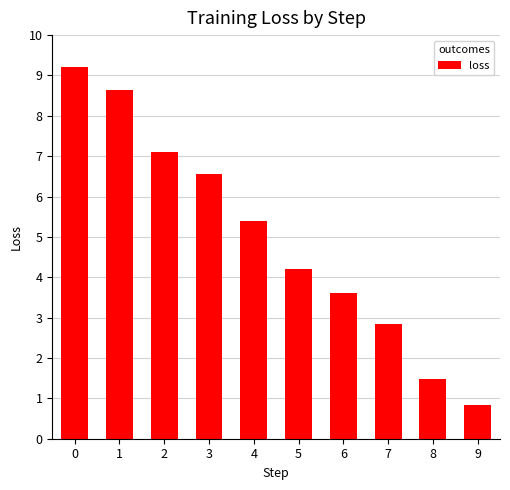

Where is the data nearest to the value 5?

4